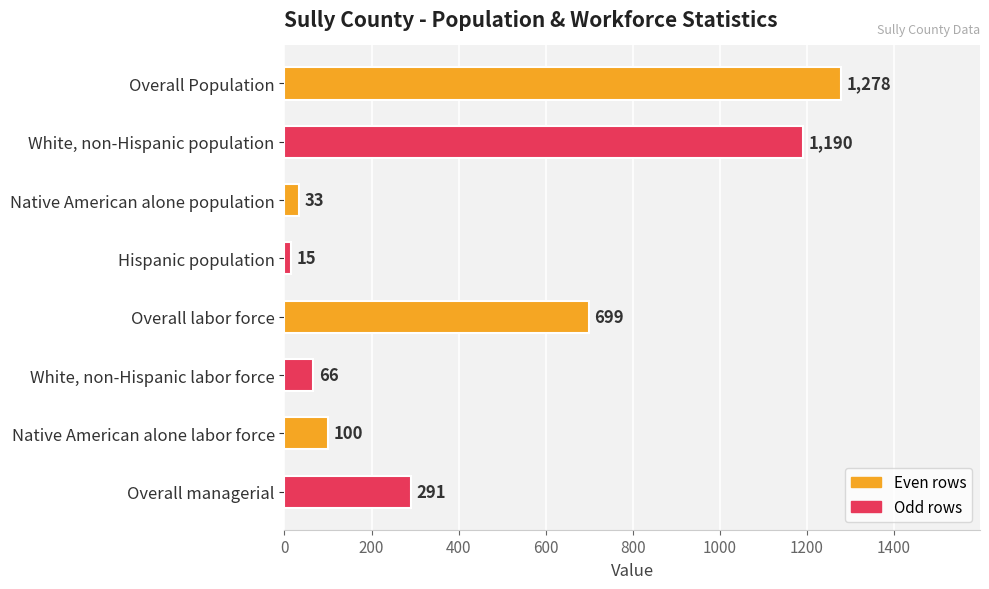

Which has a higher value, Overall managerial or Overall labor force?

Overall labor force